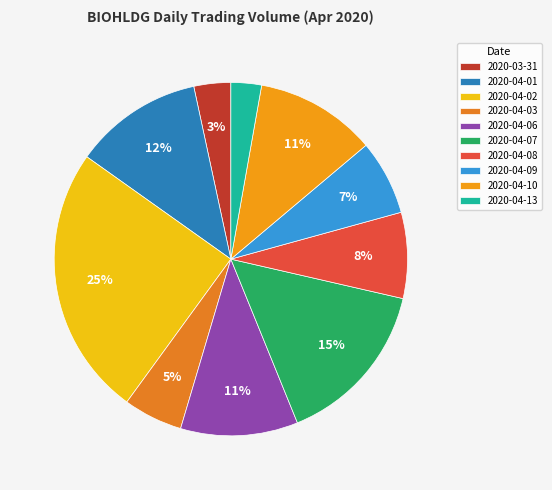

Is there a majority slice in this chart?

No